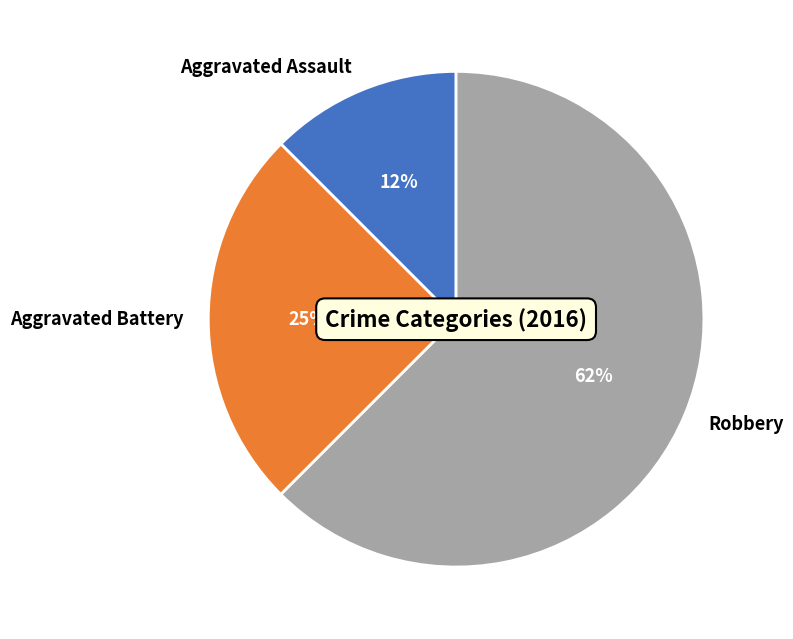

Rank the categories by value from lowest to highest.

Aggravated Assault, Aggravated Battery, Robbery